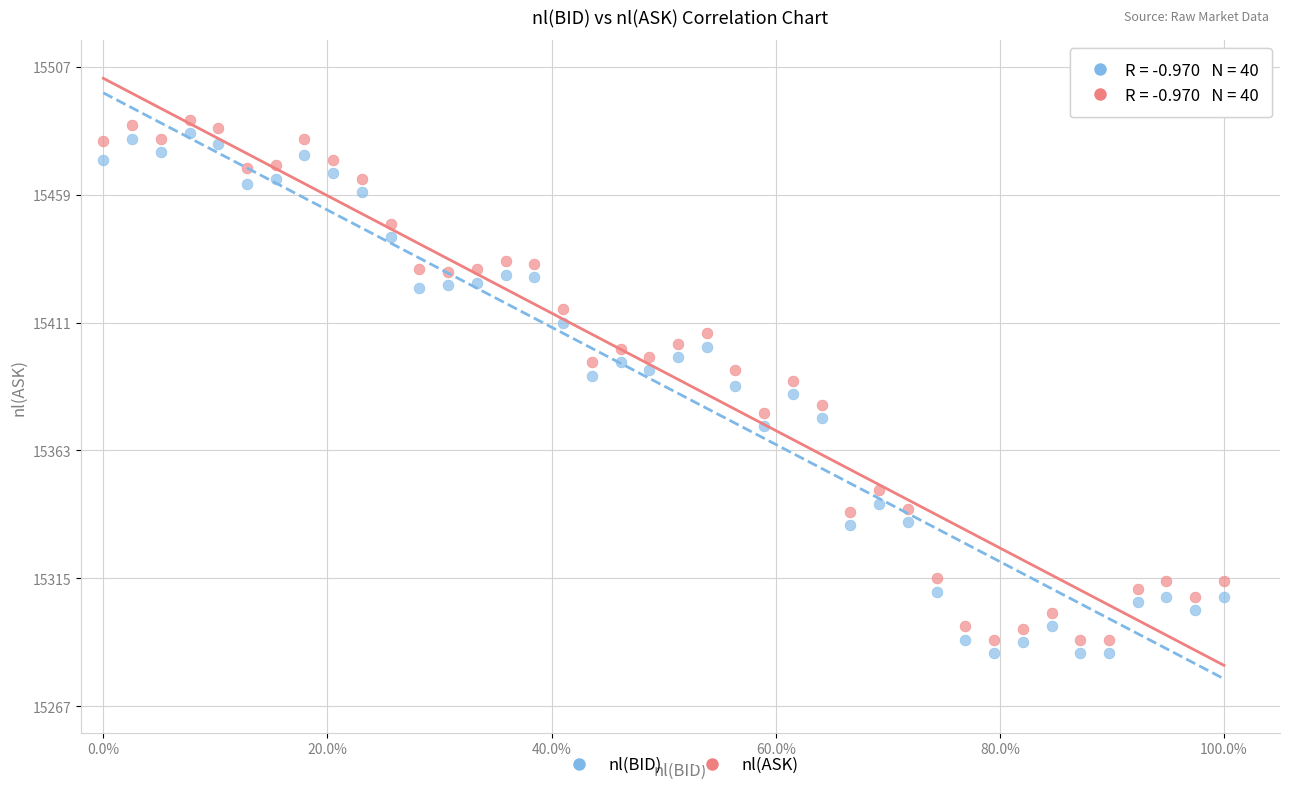

Across all data points, what is the range of Y values (max minus min)?

200